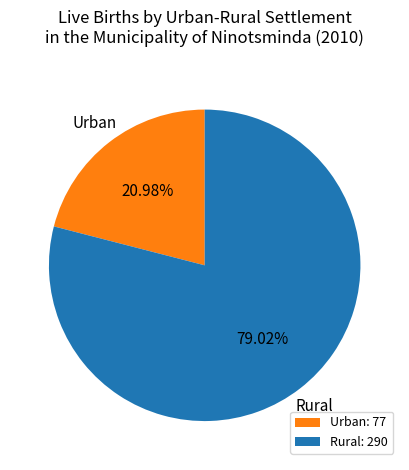

Is there any slice that represents more than half of the pie?

Yes